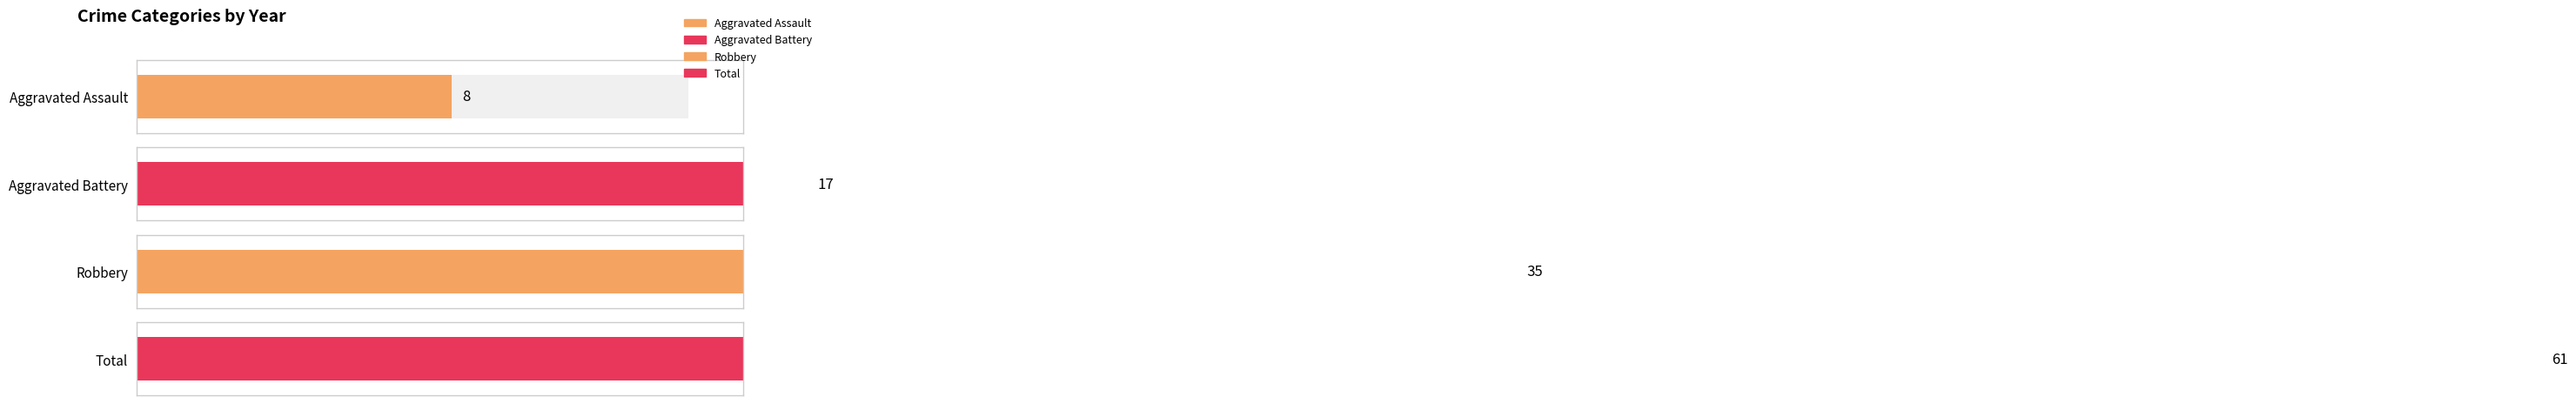

Rank the series at 2017 from lowest to highest value.

Aggravated Assault, Aggravated Battery, Robbery, Total